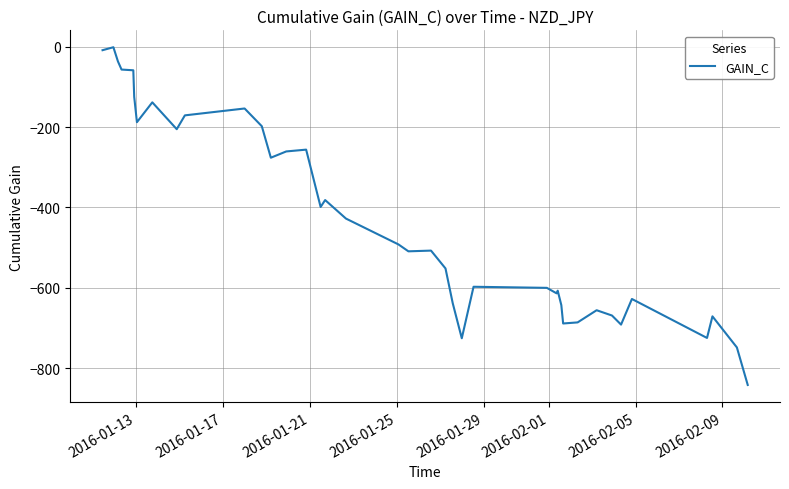

What is the minimum value shown in the chart?

-841.8